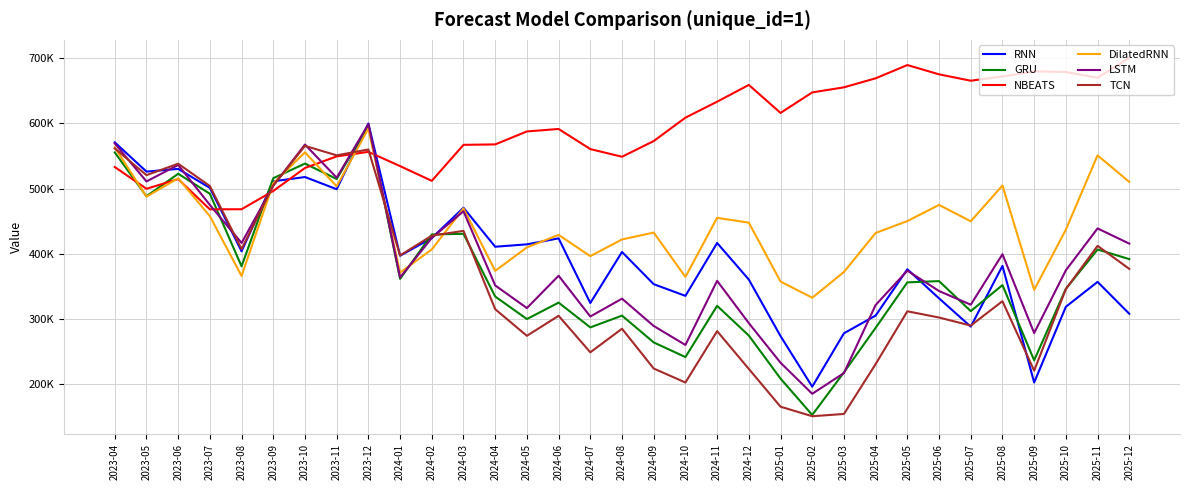

Where do GRU and NBEATS first cross each other?

2023-04 and 2023-05